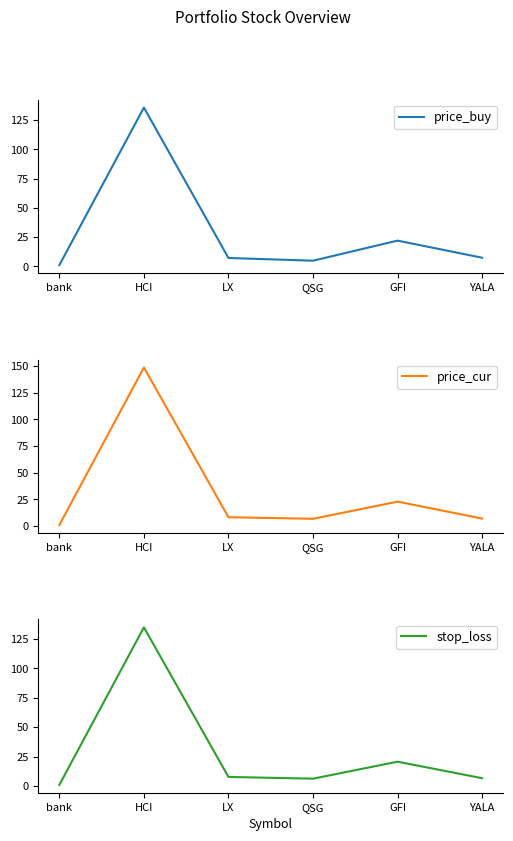

Does the chart display data point markers on the line(s)?

No